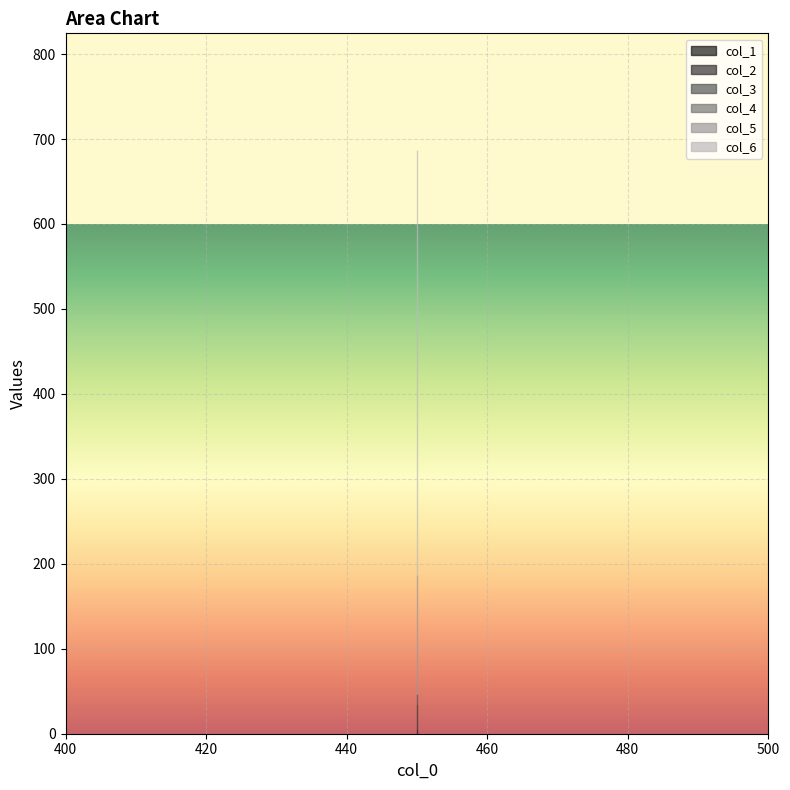

Which series has the largest total across all categories?

col_6